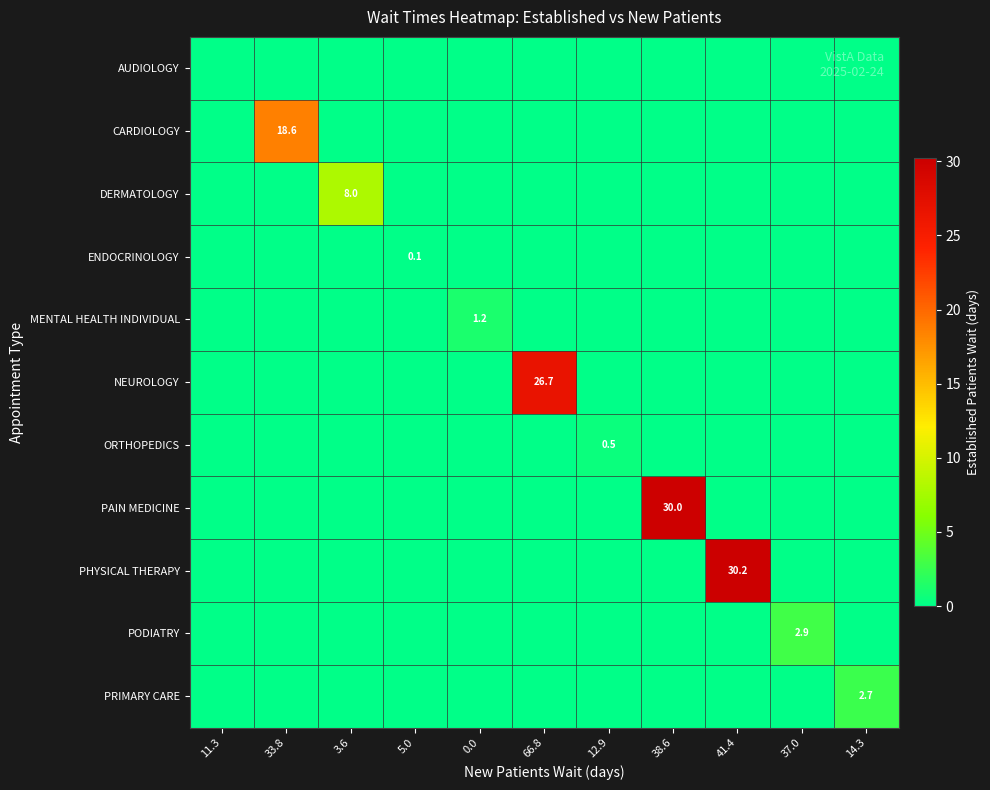

Rank the categories by PAIN MEDICINE value from lowest to highest.

11.3, 33.8, 3.6, 5.0, 0.0, 66.8, 12.9, 41.4, 37.0, 14.3, 38.6